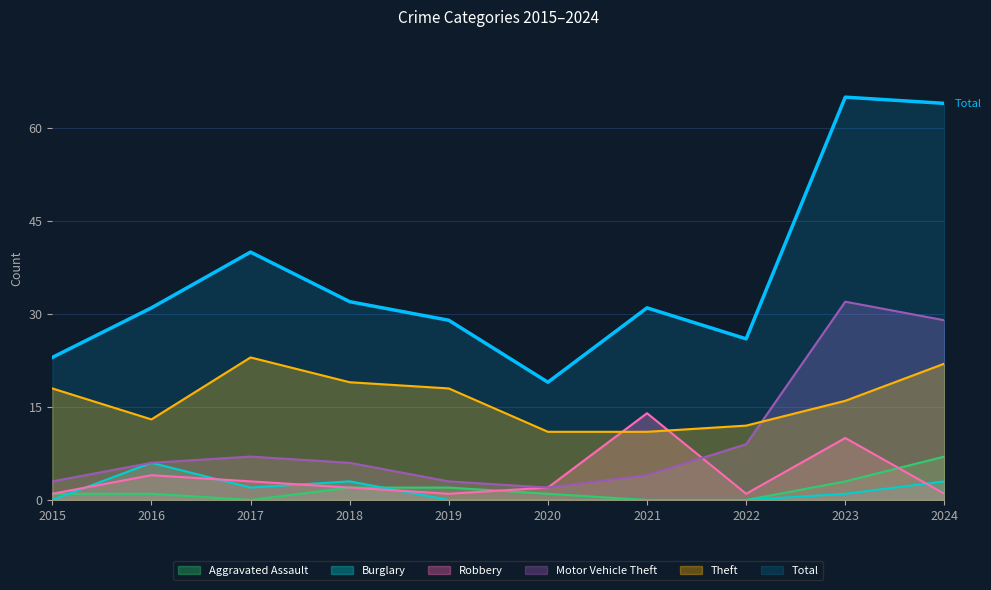

Which label corresponds to the smallest value in the chart?

2015